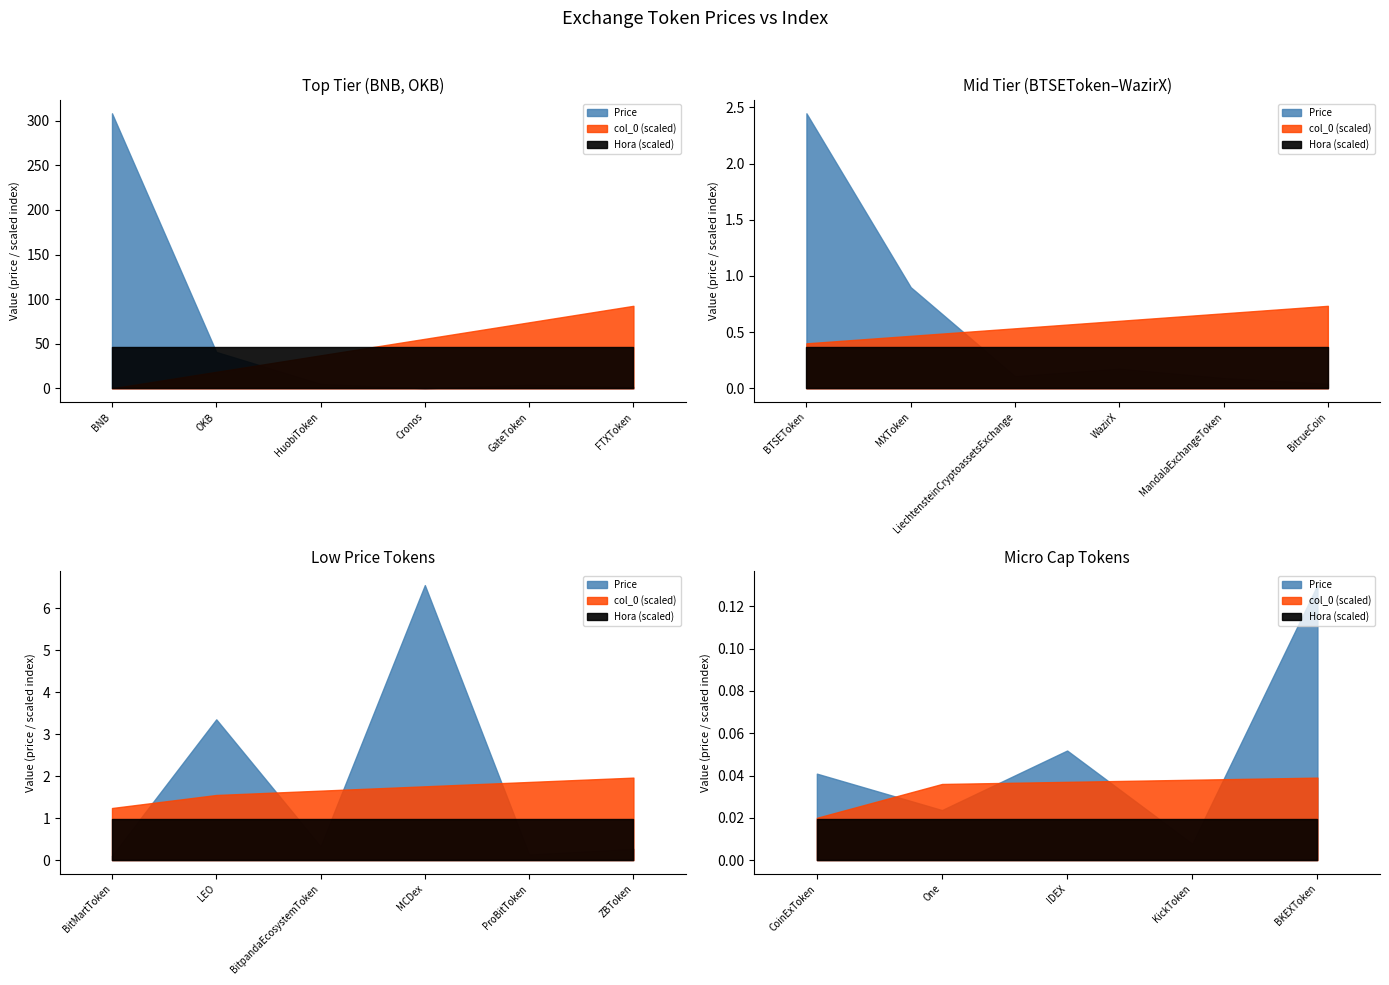

After their last crossing, which series has the higher values: col_0 or Price?

col_0